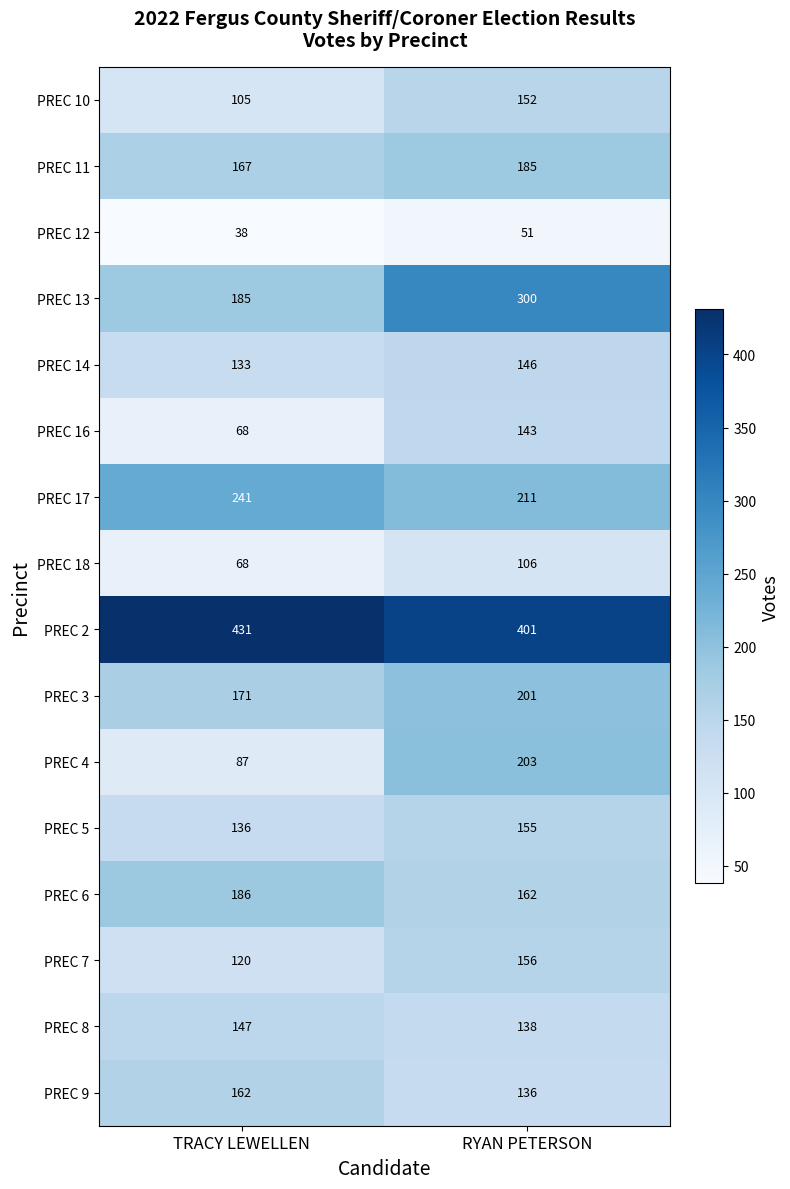

Which label corresponds to the smallest value in the chart?

TRACY LEWELLEN